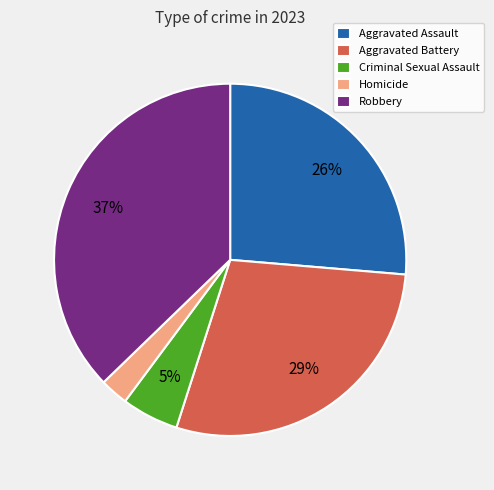

What is the largest slice in the pie chart?

Robbery